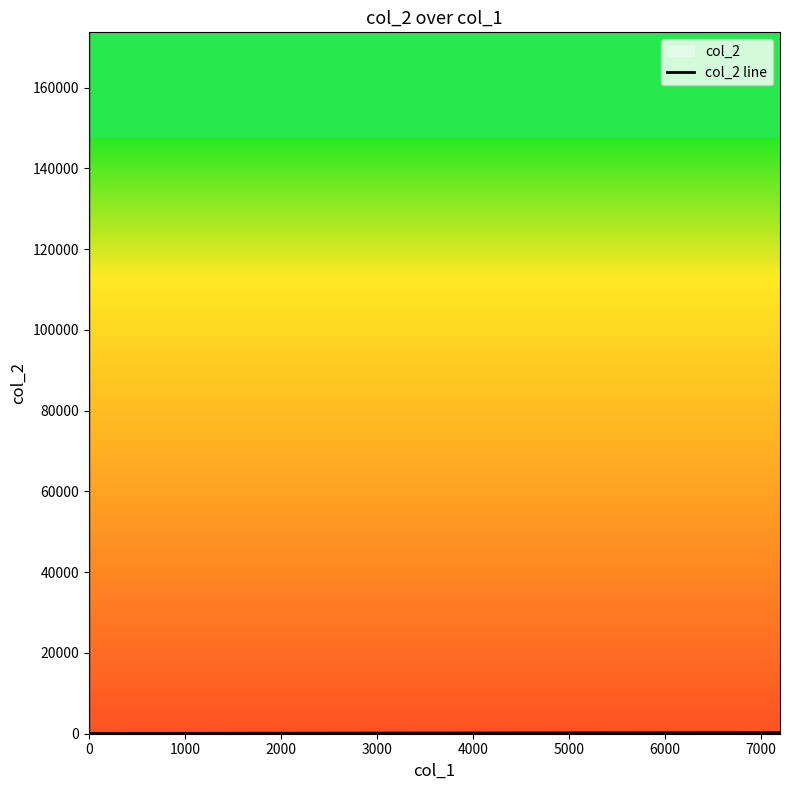

What is the maximum value shown in the chart?

173659.0